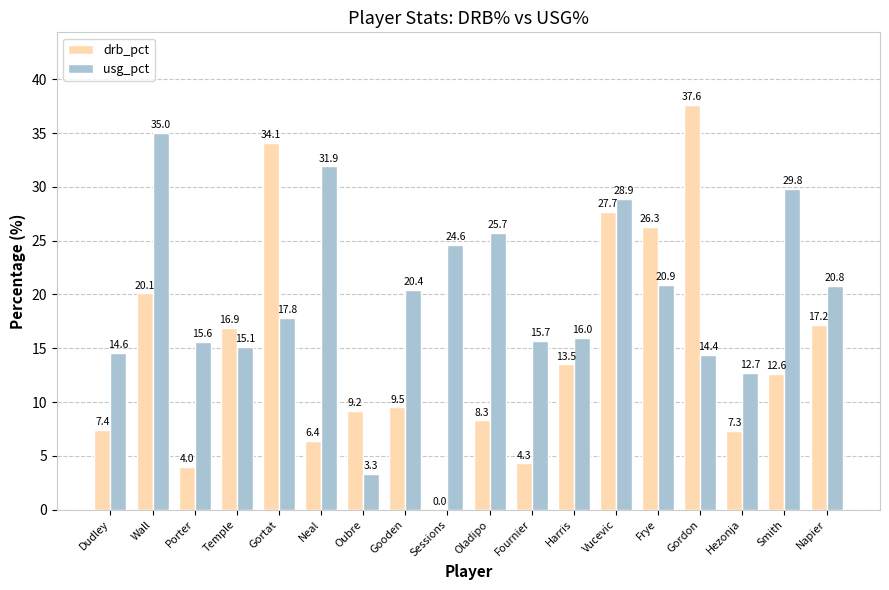

Are the bars horizontal?

No